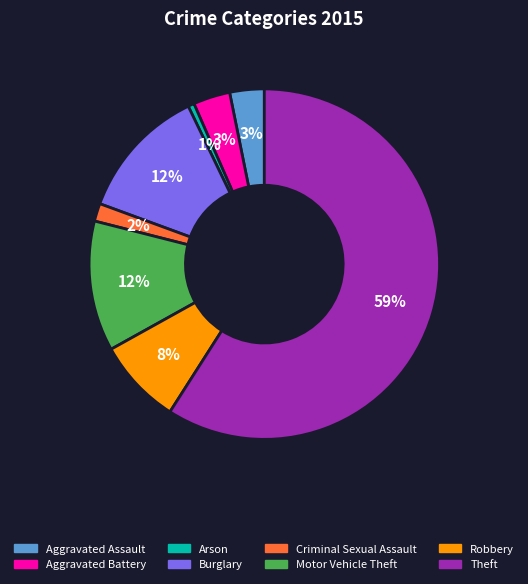

Which slice is the largest?

Theft